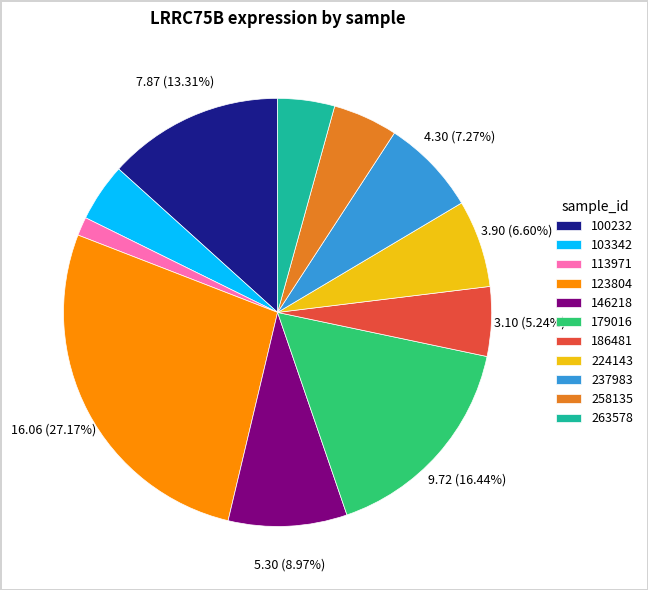

Which slice is the smallest?

113971